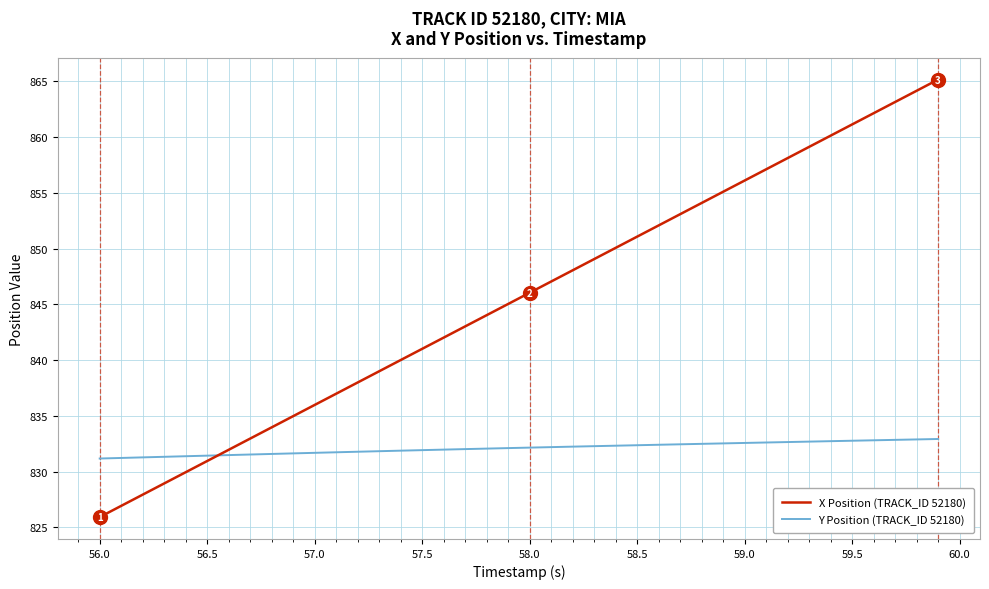

Rank the series by their average value, from lowest to highest.

Y Position (TRACK_ID 52180), X Position (TRACK_ID 52180)